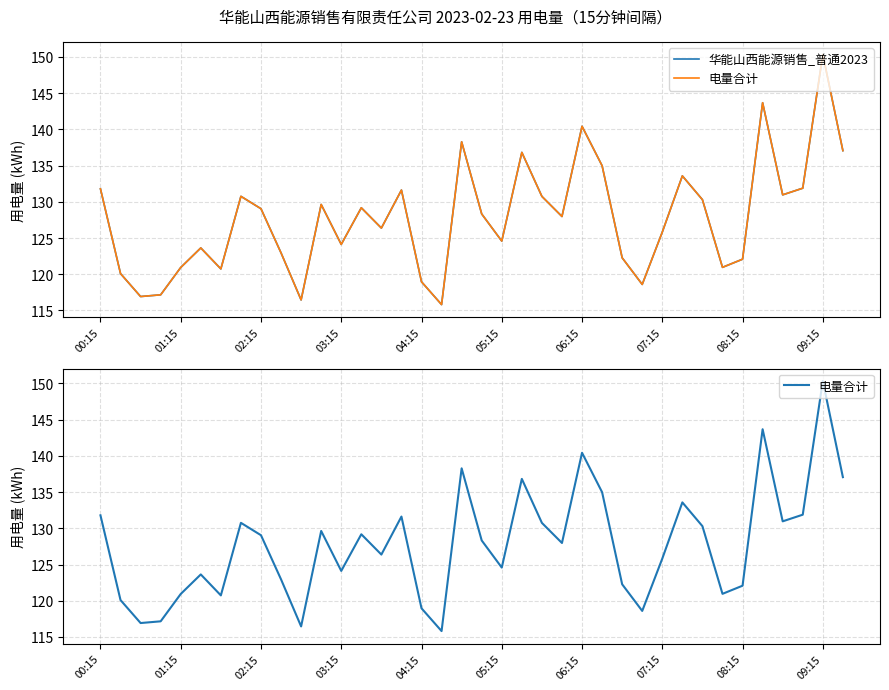

In 华能山西能源销售_普通2023, how many points are higher than both neighbors (excluding endpoints)?

11